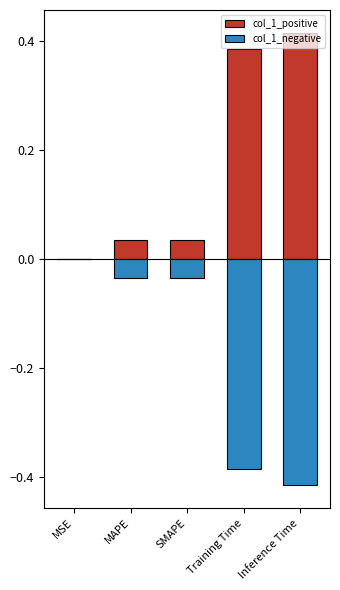

The value of col_1_negative at Inference Time is -0.3. True or false?

False